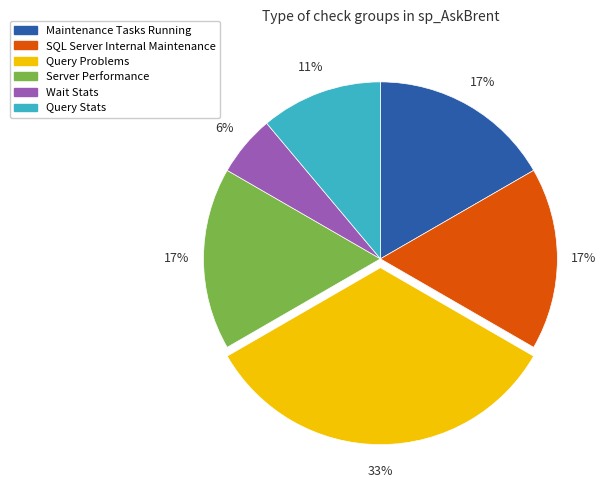

How many slices are in this pie chart?

6